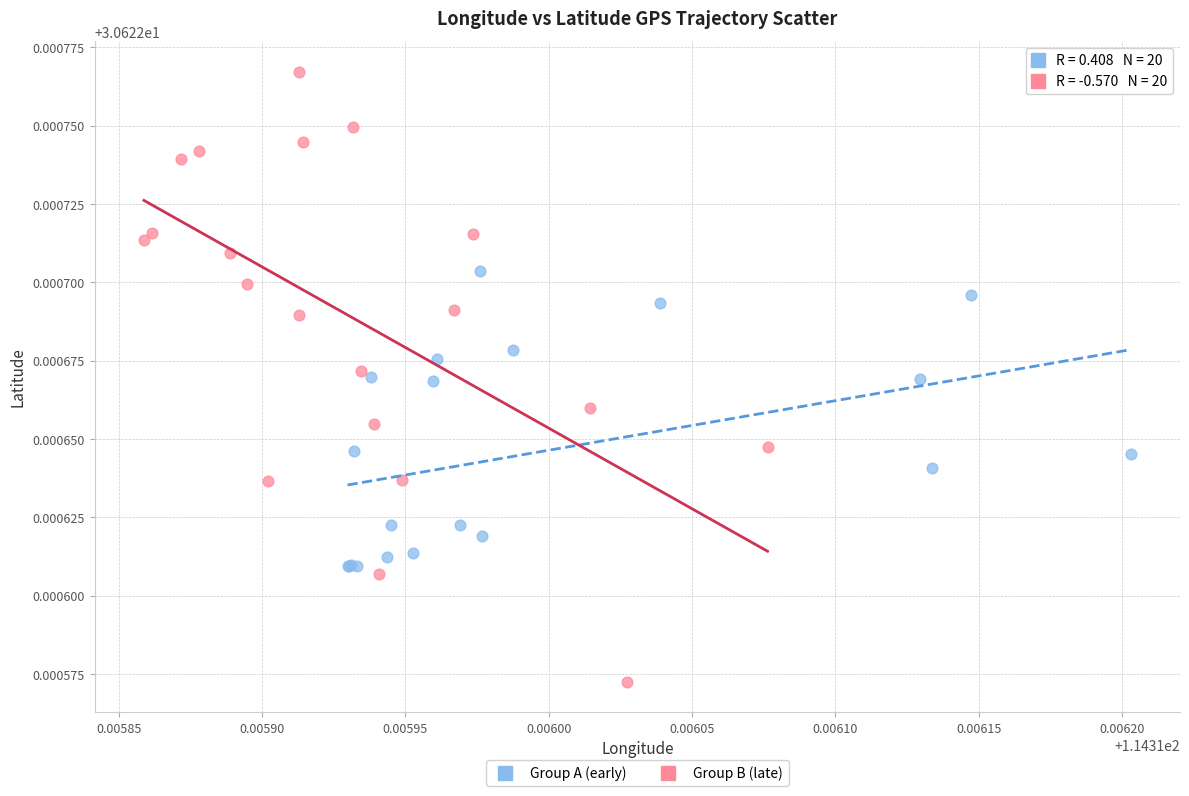

Which series reaches the minimum Y coordinate?

Group B (late)